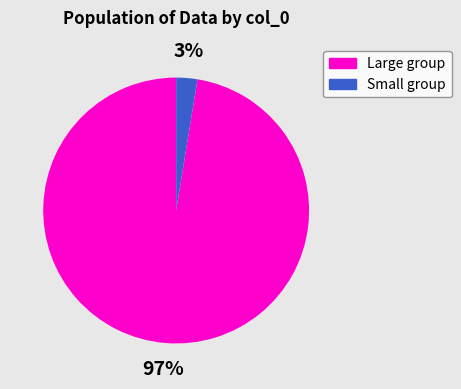

Between Large group and Small group, which is larger?

Large group